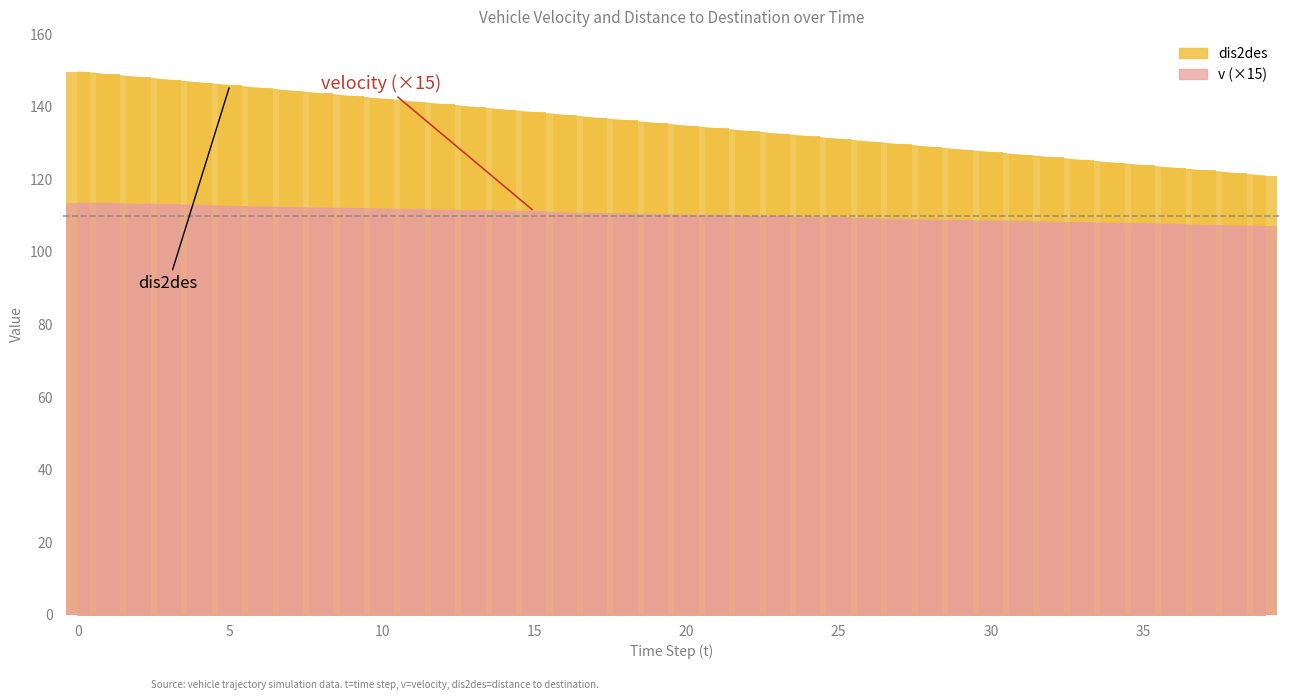

Reading left to right, list all the values displayed in this chart.

v: 113.6	113.4	113.2	113.1	113.0	112.6	112.5	112.4	112.2	112.0	111.9	111.8	111.6	111.4	111.3	111.2	110.8	110.7	110.5	110.4	110.2	110.1	110.0	109.8	109.6	109.5	109.2	109.0	108.9	108.8	108.6	108.5	108.3	108.2	108.0	107.9	107.7	107.4	107.2	107.1
dis2des: 149.7	148.9	148.2	147.4	146.7	145.9	145.2	144.4	143.7	142.9	142.2	141.4	140.7	139.9	139.2	138.4	137.7	137.0	136.2	135.5	134.8	134.0	133.3	132.6	131.8	131.1	130.4	129.7	128.9	128.2	127.5	126.8	126.0	125.3	124.6	123.9	123.2	122.4	121.7	121.0